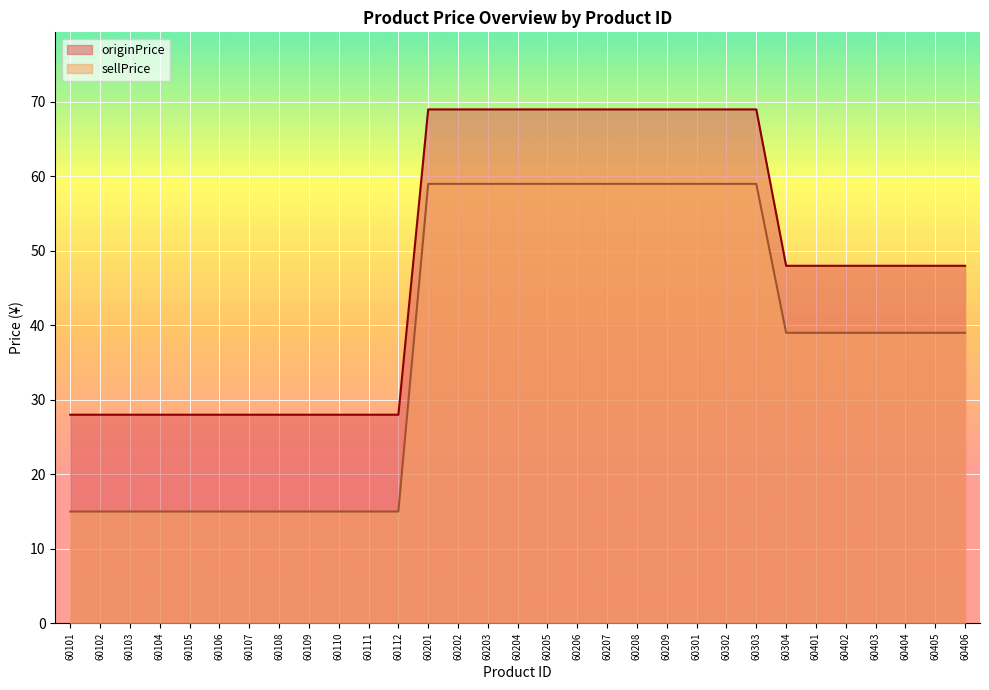

Between 60108 and 60105, which is larger?

60108